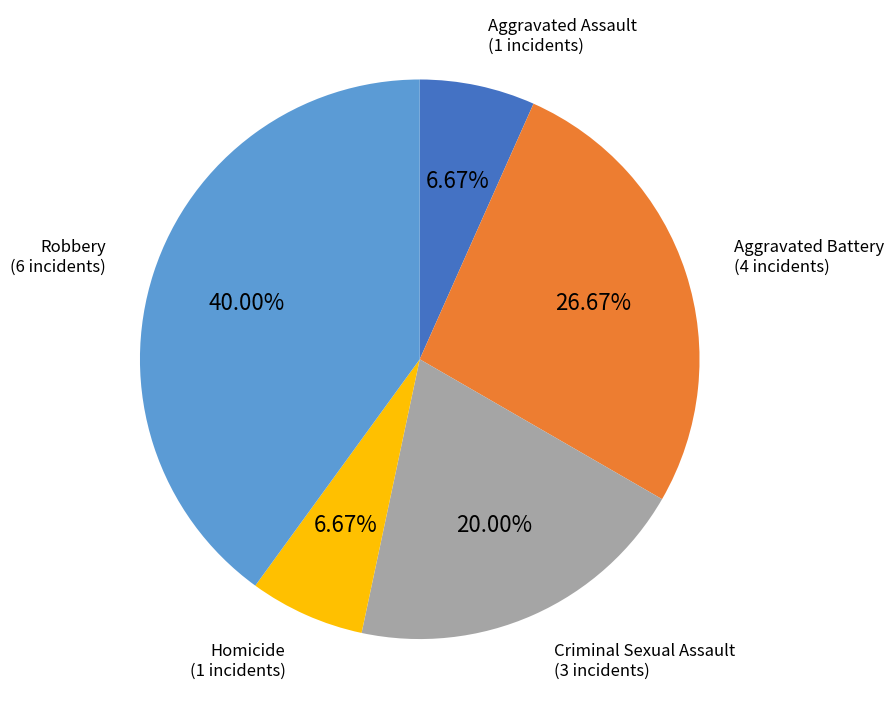

Is there any slice that represents more than half of the pie?

No